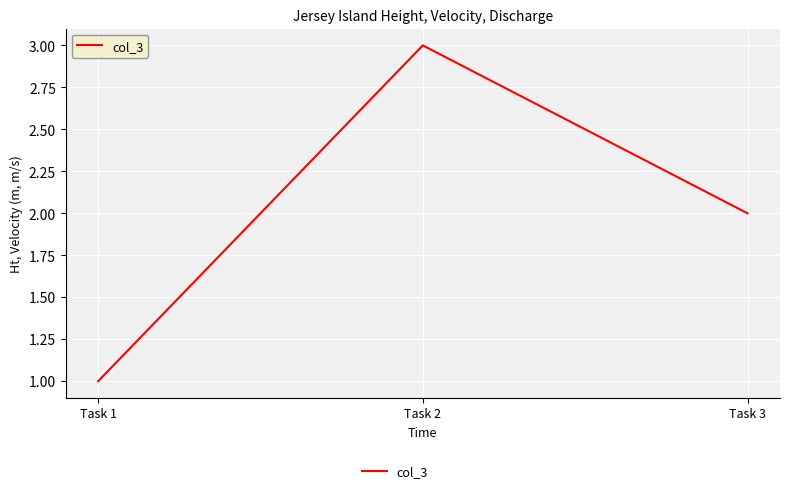

What is the average value?

2